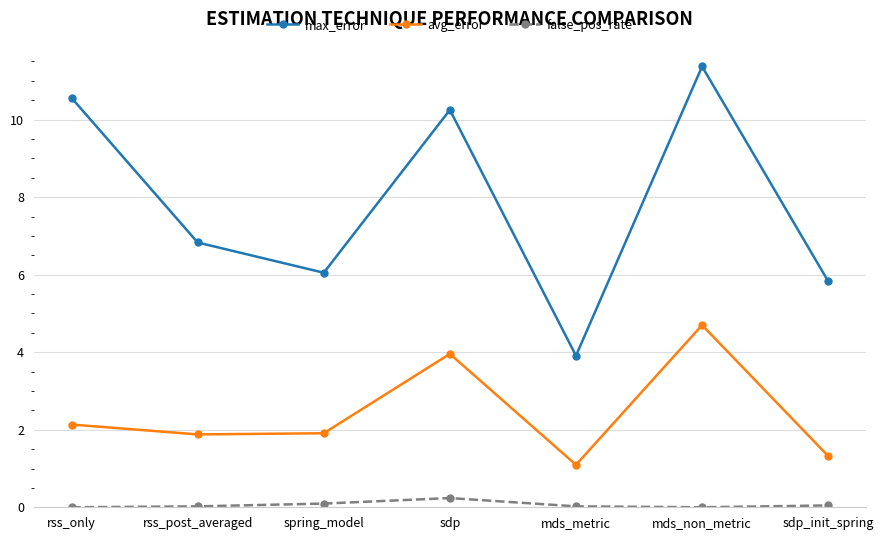

What position from the right is sdp?

4